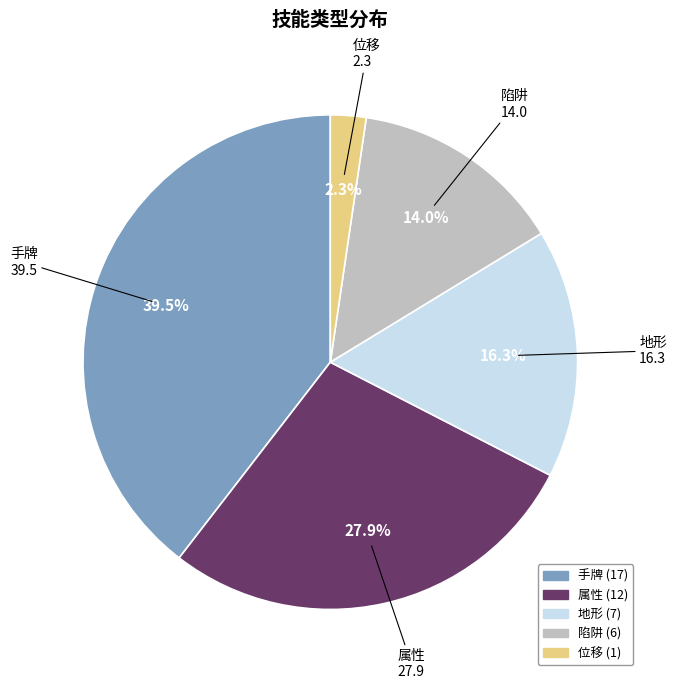

What is the smallest slice in the pie chart?

位移